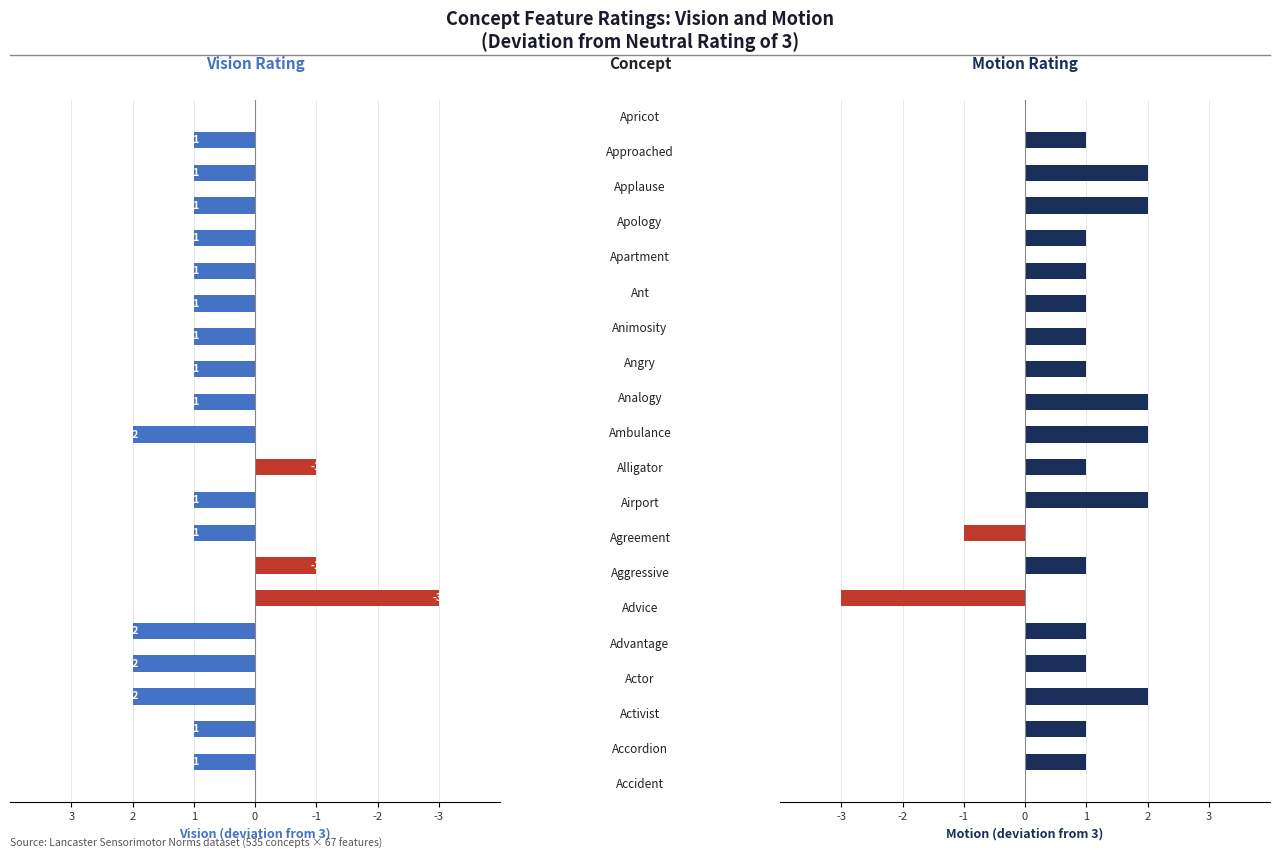

True or false: Motion has a value of 2 at 11.

True